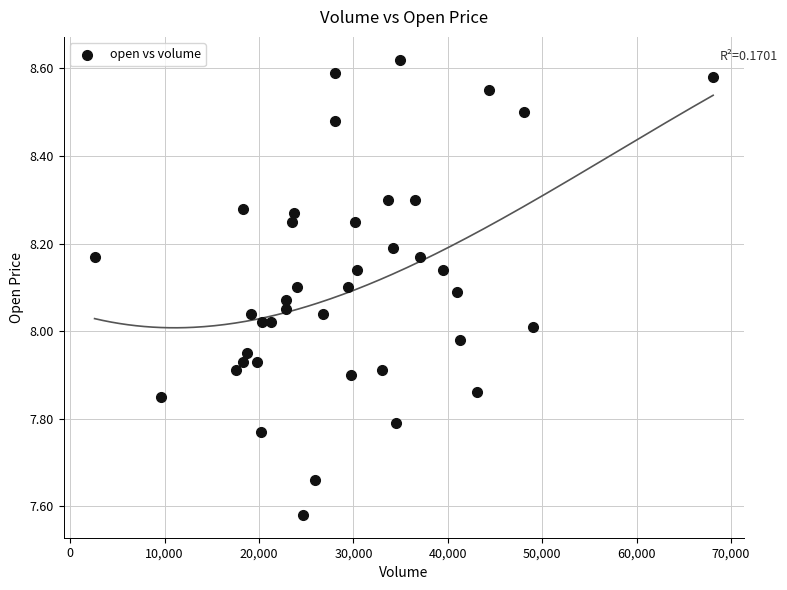

What is the range of X values (max minus min)?

65531.0